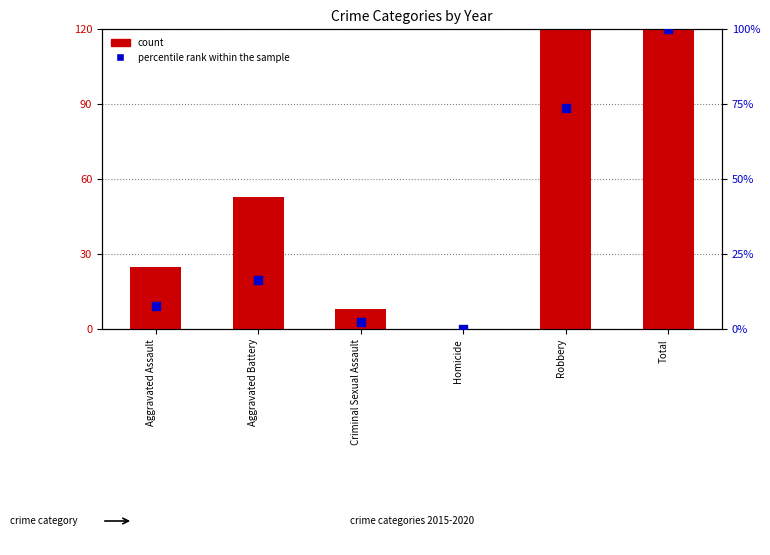

What are all the series names shown in the legend?

count, percentile rank within the sample